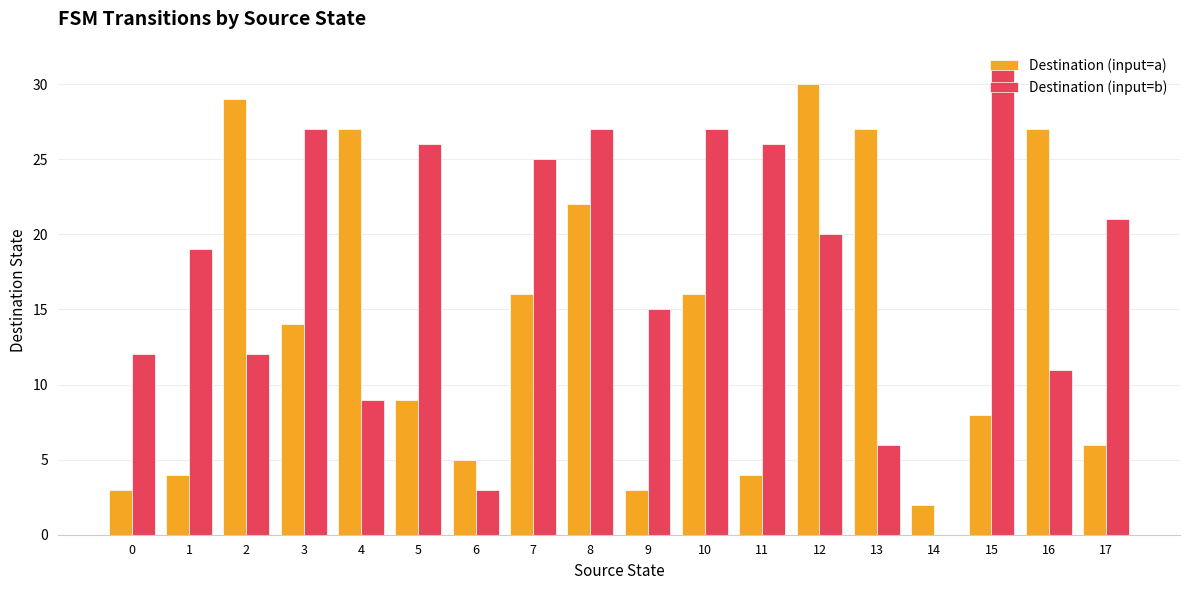

Is the value of Destination (input=b) at 4 greater than the value of Destination (input=a) at 15?

Yes